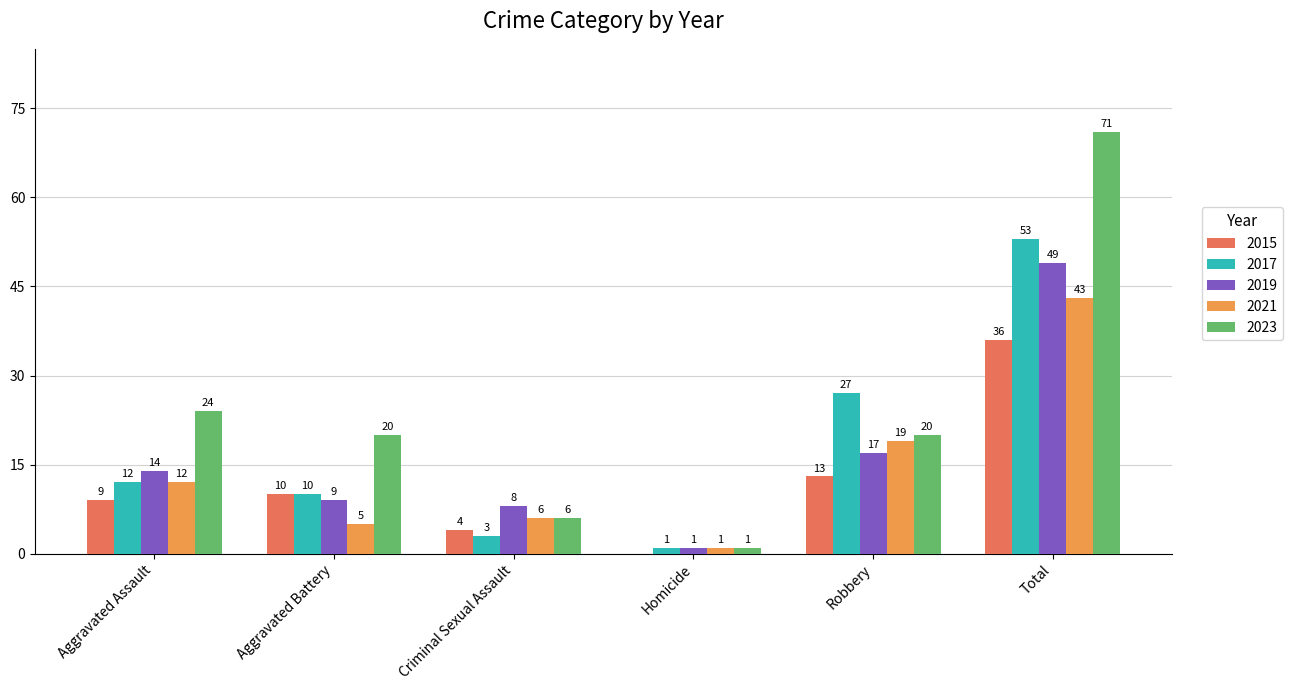

What is the sum of all 2019 values?

98